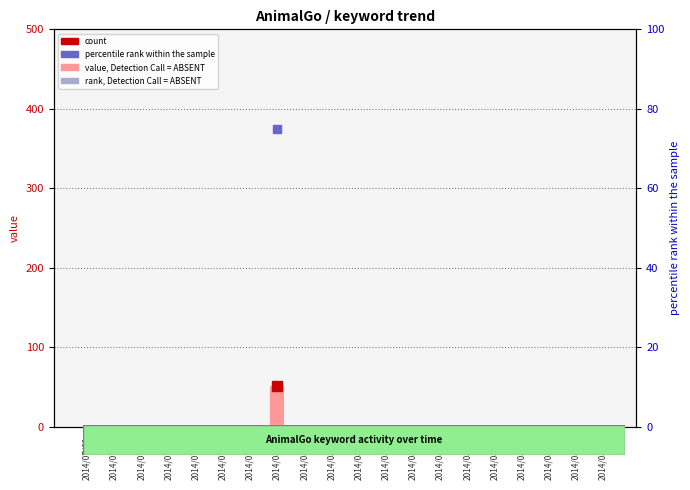

How many positive values are there?

1